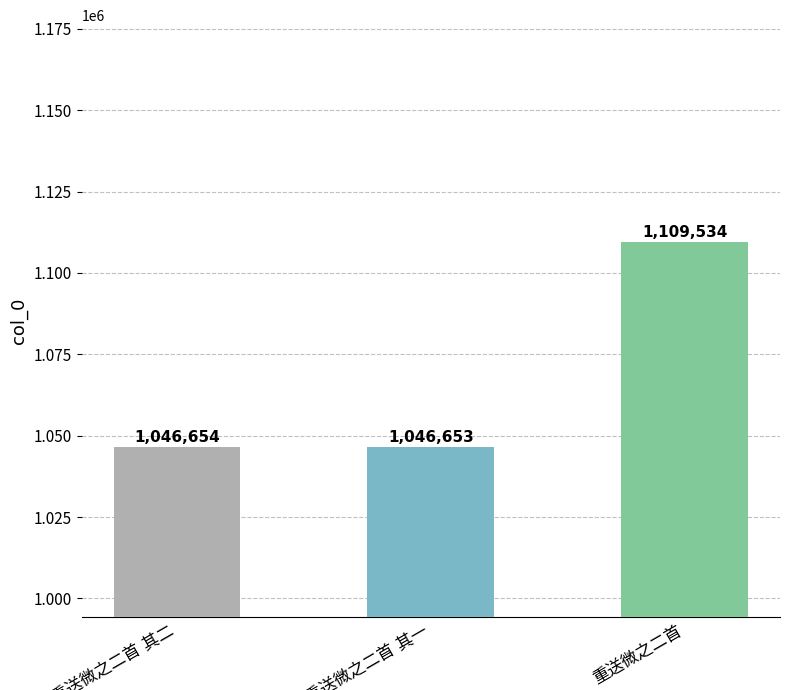

What is the value of the 1st bar from the left?

1046654